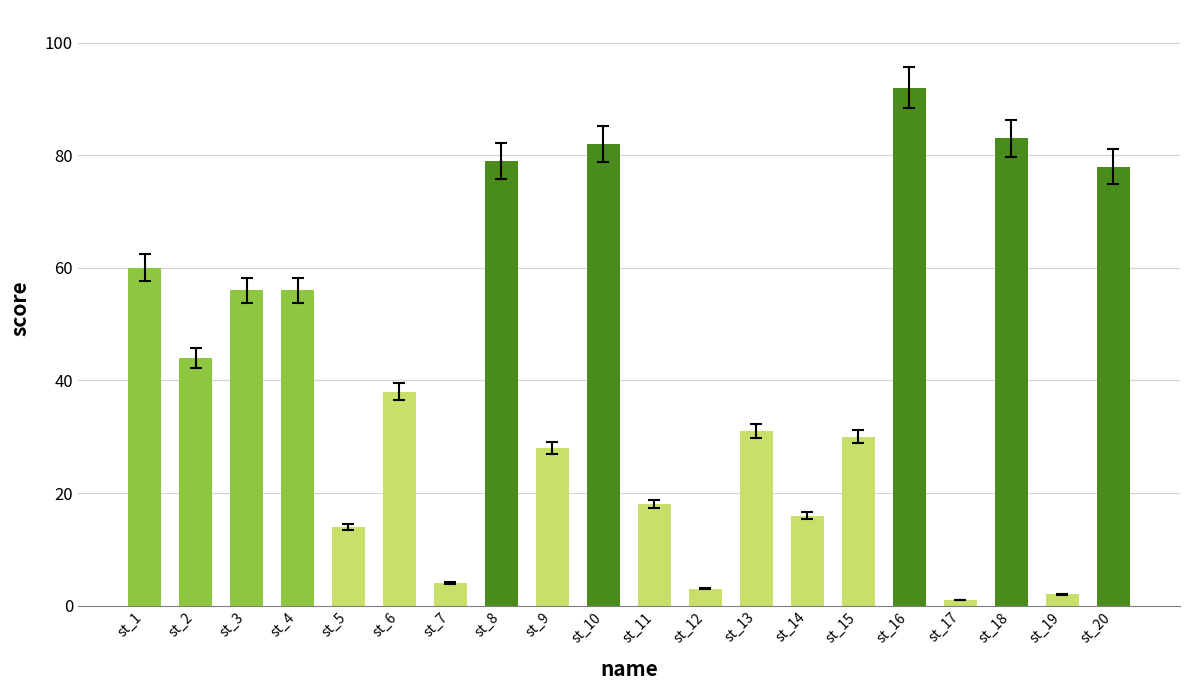

Count the number of categories in the chart.

20